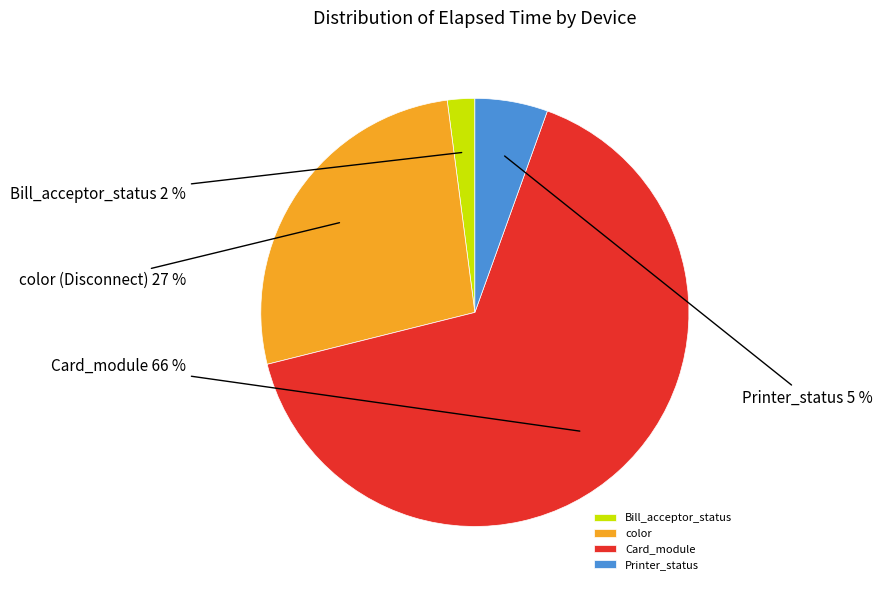

The color slice represents 7% of the pie. True or false?

False